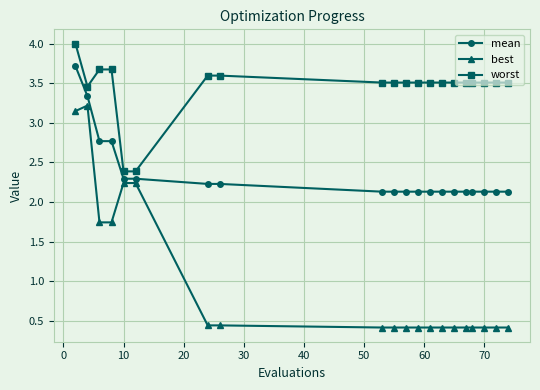

Rank the series by their maximum value, from highest to lowest.

worst, mean, best